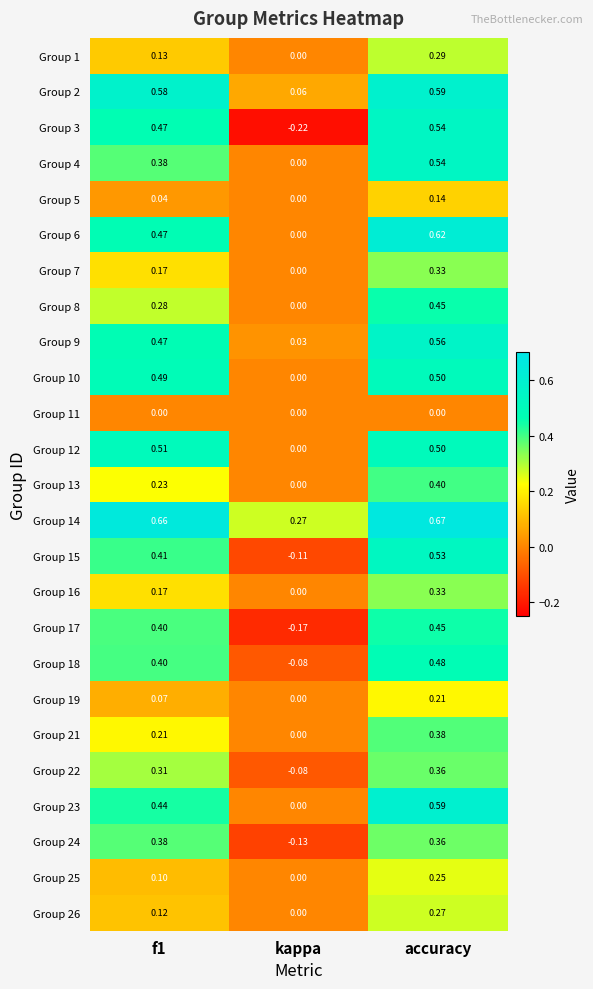

Which series has the largest total across all categories?

Group 14